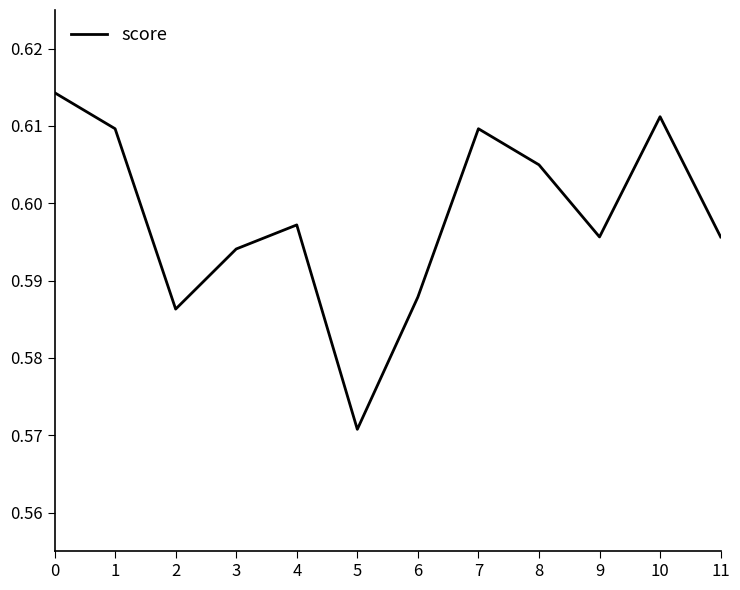

Is it true that the value at 6 is 0.9?

False